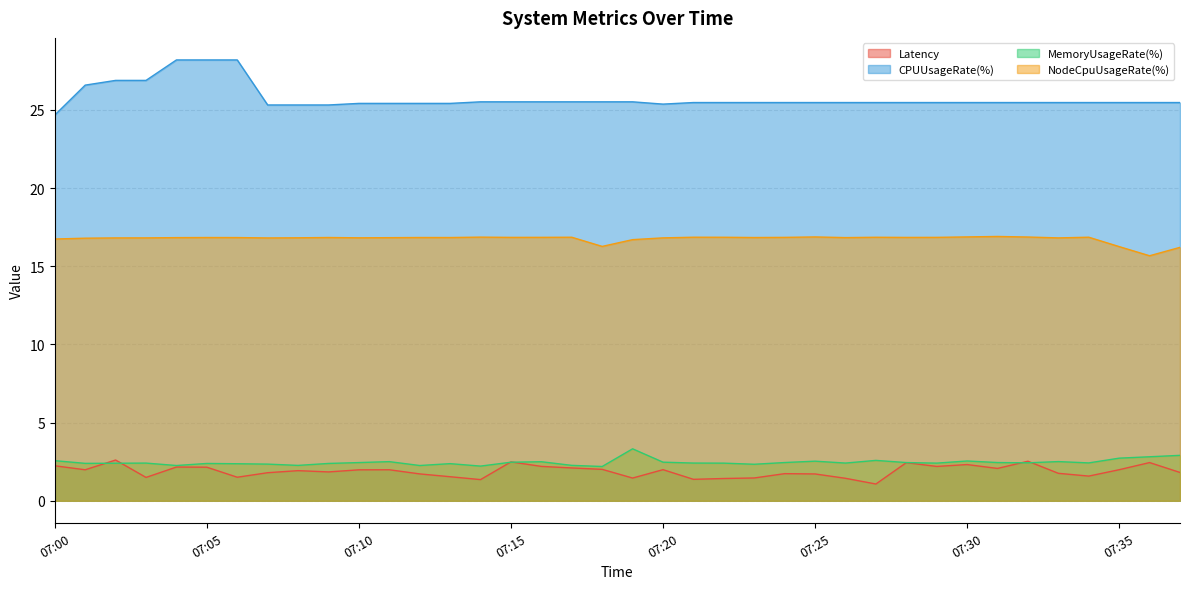

Reading right to left, list all the values displayed in this chart.

Latency: 07:37=1.8	07:36=2.4	07:35=2.0	07:34=1.6	07:33=1.8	07:32=2.5	07:31=2.1	07:30=2.3	07:29=2.2	07:28=2.4	07:27=1.1	07:26=1.4	07:25=1.7	07:24=1.7	07:23=1.5	07:22=1.4	07:21=1.4	07:20=2.0	07:19=1.5	07:18=2.0	07:17=2.1	07:16=2.2	07:15=2.5	07:14=1.4	07:13=1.5	07:12=1.7	07:11=2.0	07:10=2.0	07:09=1.8	07:08=1.9	07:07=1.8	07:06=1.5	07:05=2.1	07:04=2.2	07:03=1.5	07:02=2.6	07:01=2.0	07:00=2.2
CPUUsageRate(%): 07:37=25.5	07:36=25.5	07:35=25.5	07:34=25.5	07:33=25.5	07:32=25.5	07:31=25.5	07:30=25.5	07:29=25.5	07:28=25.5	07:27=25.5	07:26=25.5	07:25=25.5	07:24=25.5	07:23=25.5	07:22=25.5	07:21=25.5	07:20=25.4	07:19=25.5	07:18=25.5	07:17=25.5	07:16=25.5	07:15=25.5	07:14=25.5	07:13=25.4	07:12=25.4	07:11=25.4	07:10=25.4	07:09=25.3	07:08=25.3	07:07=25.3	07:06=28.2	07:05=28.2	07:04=28.2	07:03=26.9	07:02=26.9	07:01=26.6	07:00=24.7
MemoryUsageRate(%): 07:37=2.9	07:36=2.8	07:35=2.7	07:34=2.4	07:33=2.5	07:32=2.4	07:31=2.4	07:30=2.5	07:29=2.4	07:28=2.4	07:27=2.6	07:26=2.4	07:25=2.5	07:24=2.4	07:23=2.3	07:22=2.4	07:21=2.4	07:20=2.5	07:19=3.3	07:18=2.2	07:17=2.3	07:16=2.5	07:15=2.5	07:14=2.2	07:13=2.4	07:12=2.3	07:11=2.5	07:10=2.4	07:09=2.4	07:08=2.3	07:07=2.3	07:06=2.4	07:05=2.4	07:04=2.3	07:03=2.4	07:02=2.4	07:01=2.4	07:00=2.6
NodeCpuUsageRate(%): 07:37=16.2	07:36=15.7	07:35=16.3	07:34=16.9	07:33=16.8	07:32=16.9	07:31=16.9	07:30=16.9	07:29=16.9	07:28=16.8	07:27=16.9	07:26=16.8	07:25=16.9	07:24=16.9	07:23=16.8	07:22=16.9	07:21=16.9	07:20=16.8	07:19=16.7	07:18=16.3	07:17=16.9	07:16=16.9	07:15=16.9	07:14=16.9	07:13=16.8	07:12=16.8	07:11=16.8	07:10=16.8	07:09=16.8	07:08=16.8	07:07=16.8	07:06=16.8	07:05=16.8	07:04=16.8	07:03=16.8	07:02=16.8	07:01=16.8	07:00=16.7